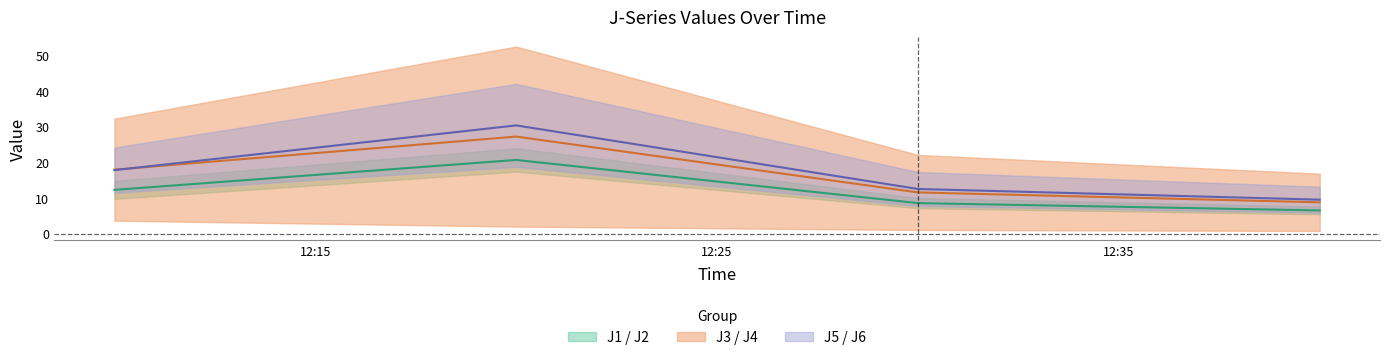

What is the difference between the J1 values at 2023-09-02 12:10:00 and 2023-09-02 12:30:00?

3.7